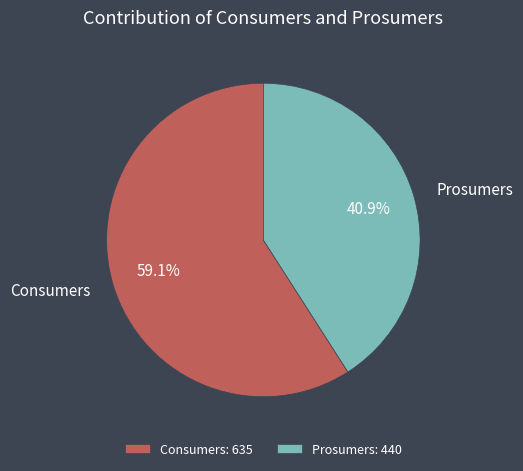

Count the number of slices in the pie.

2